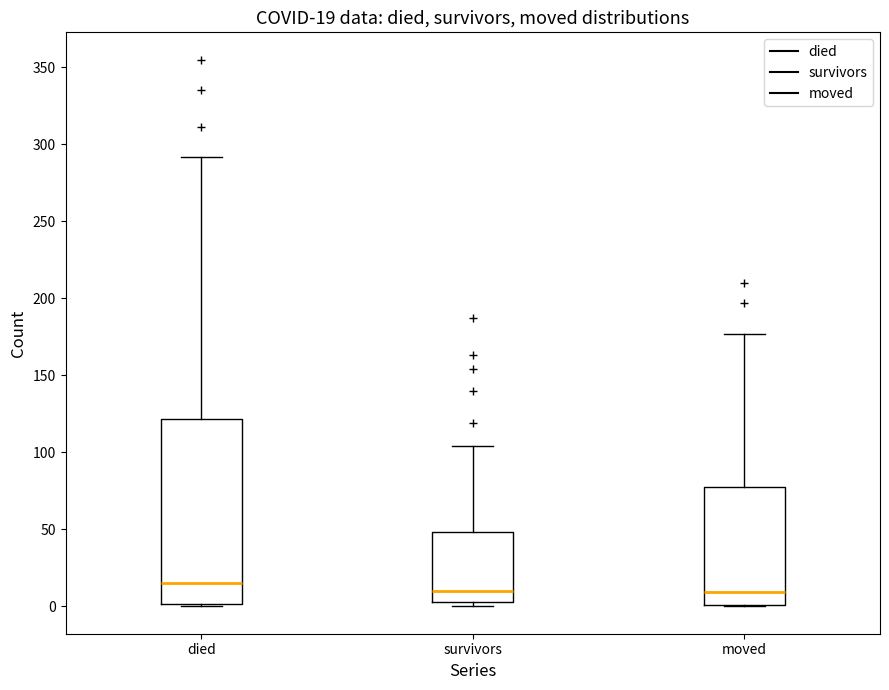

Which box is the tallest, from its lower edge to its upper edge?

died